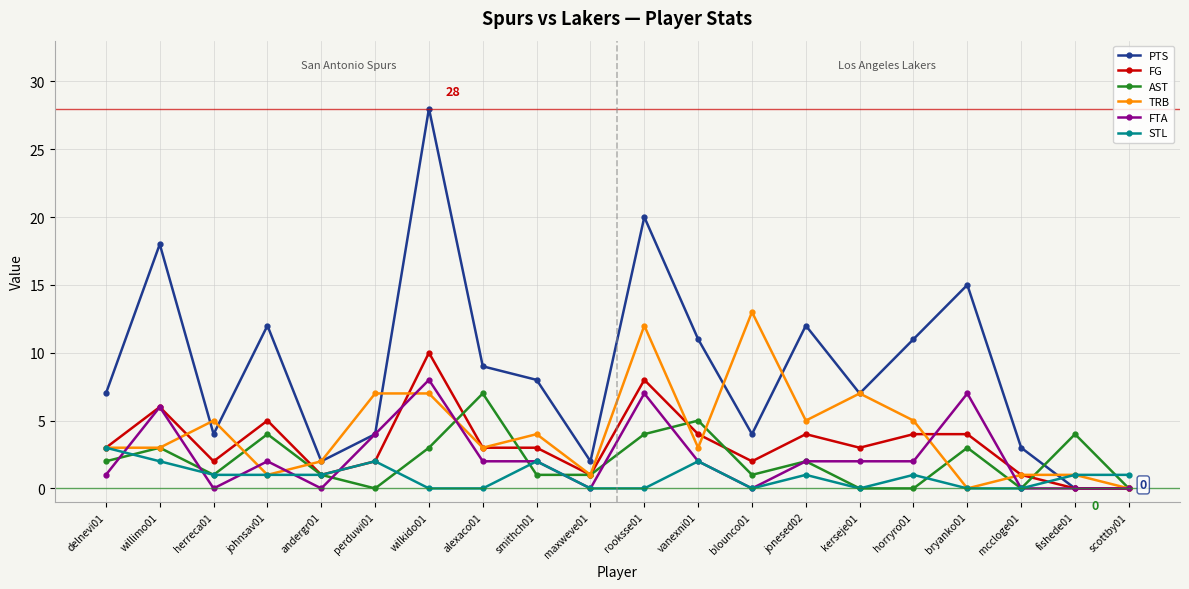

Between which two adjacent categories do STL and PTS first intersect?

mccloge01 and fishede01